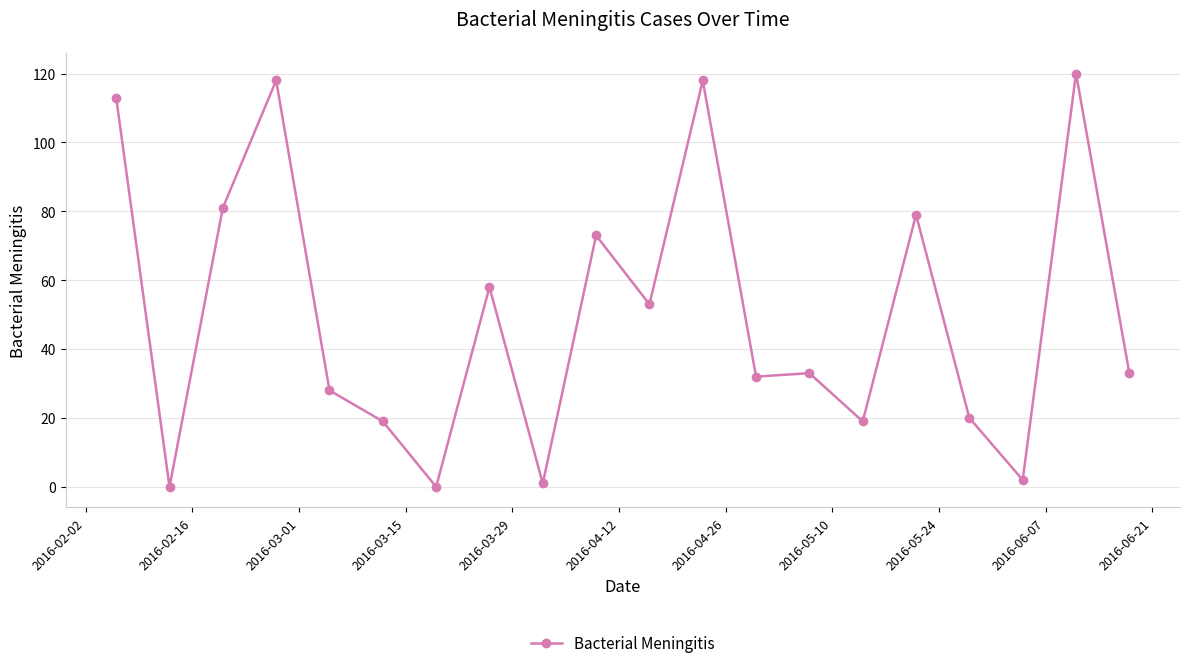

Does the chart have visible grid lines?

Yes